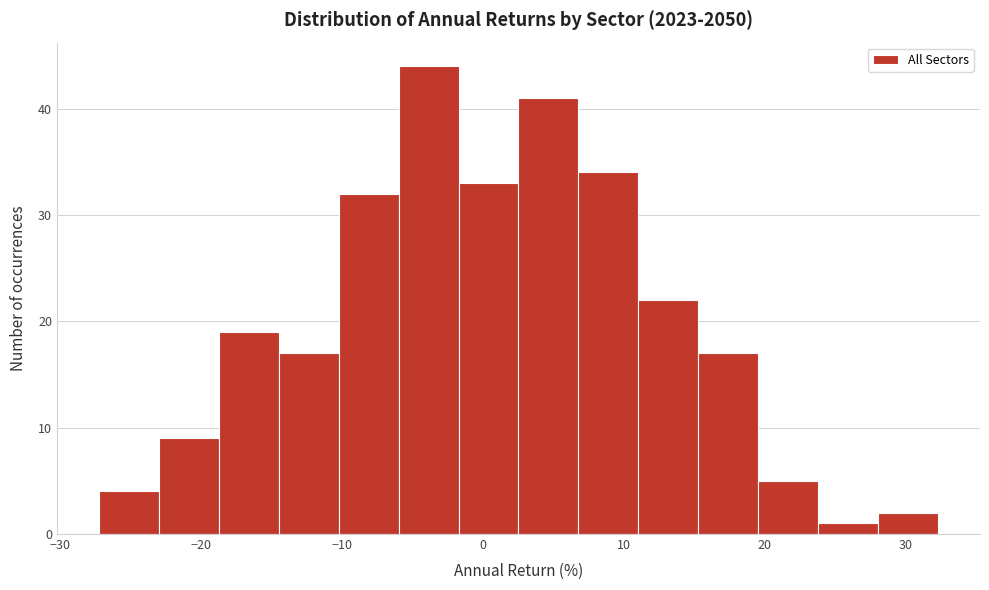

Reading left to right, transcribe this chart: for each bar, give the range it covers on the x-axis and its height. Neither the bar edges nor the heights are printed on the chart, so give them approximately, as read against the axes.

-27 to -23: 4
-23 to -19: 9
-19 to -14: 19
-14 to -10: 17
-10 to -6: 32
-6 to -2: 44
-2 to 3: 33
3 to 7: 41
7 to 11: 34
11 to 15: 22
15 to 20: 17
20 to 24: 5
24 to 28: 1
28 to 32: 2